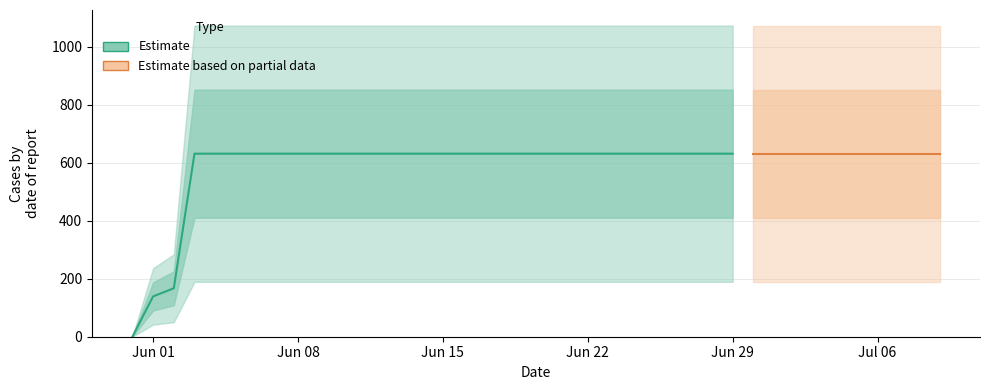

At which category does the chart reach its minimum across all series?

2020-05-31